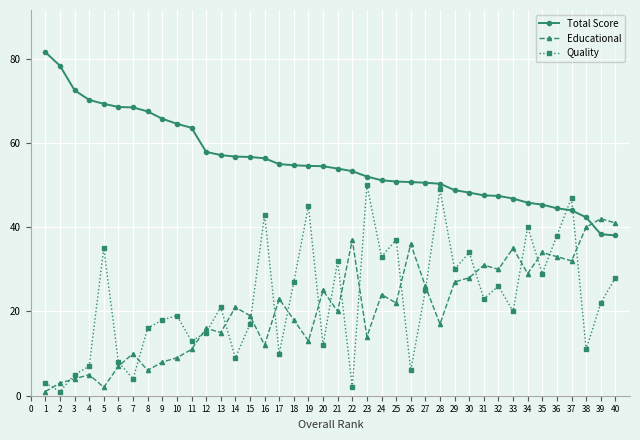

What is the average value of the Total Score series?

55.6